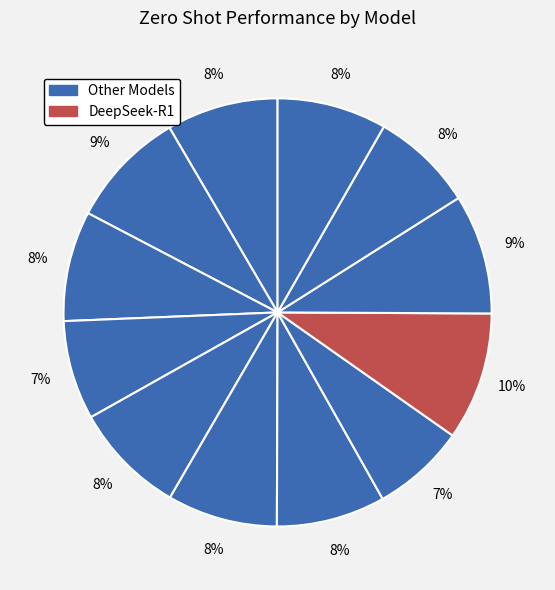

How many segments does this pie chart have?

12